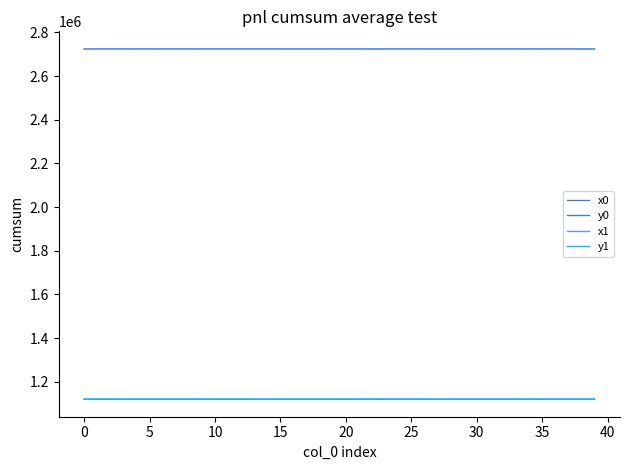

How many lines are shown in the chart?

4